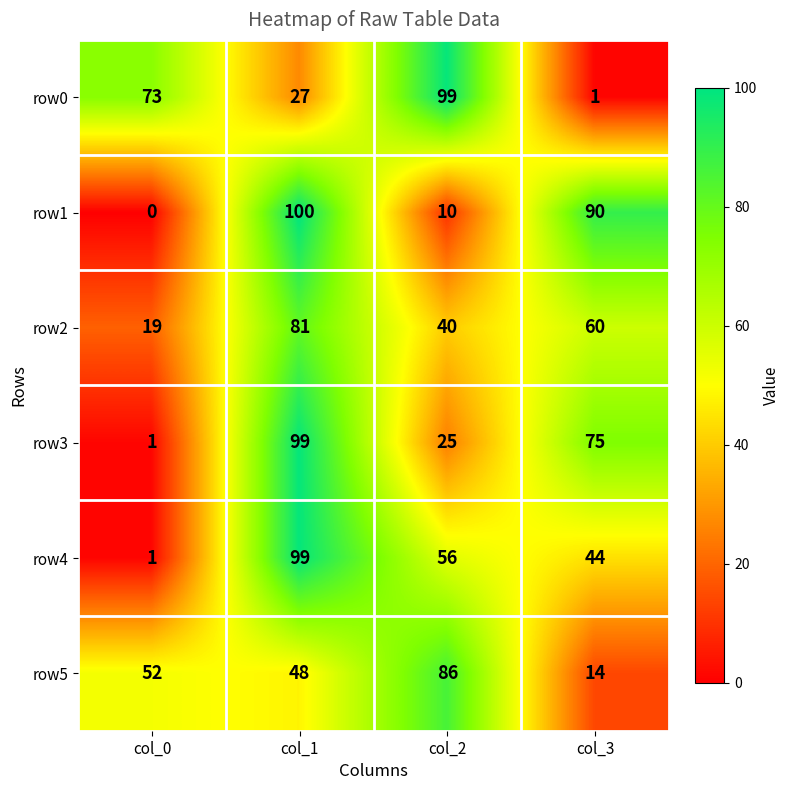

The value of row3 at col_0 is 1. True or false?

True